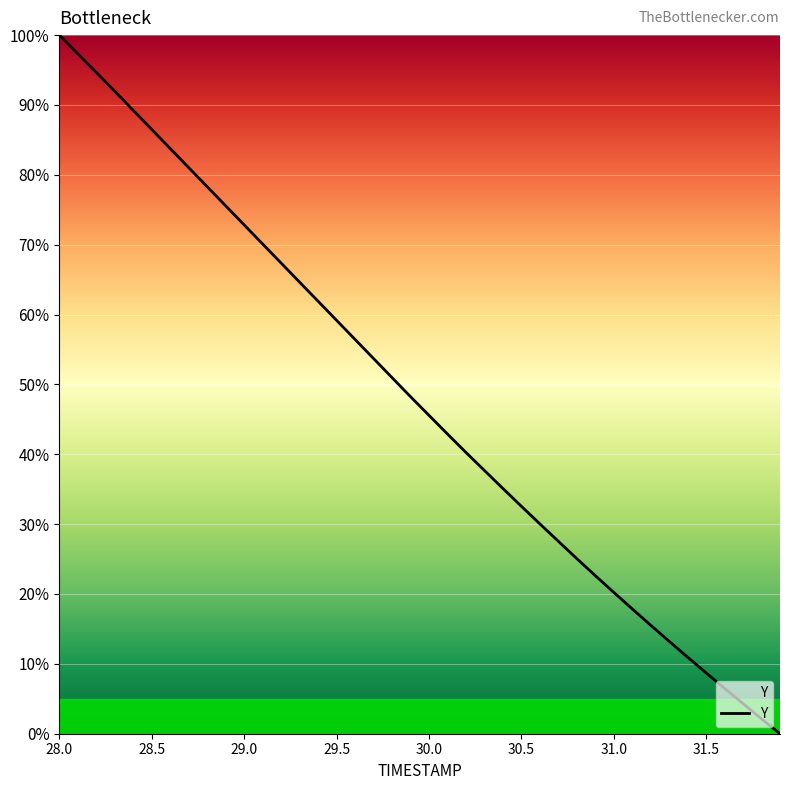

How many series are shown in this chart?

1